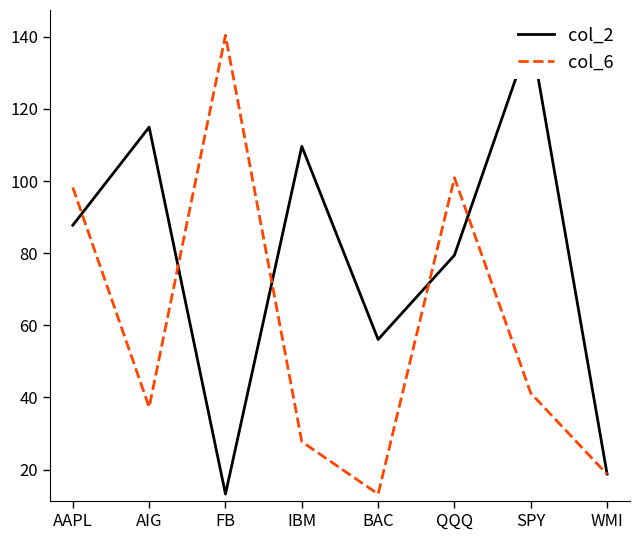

What is the total value across all series at IBM?

137.3